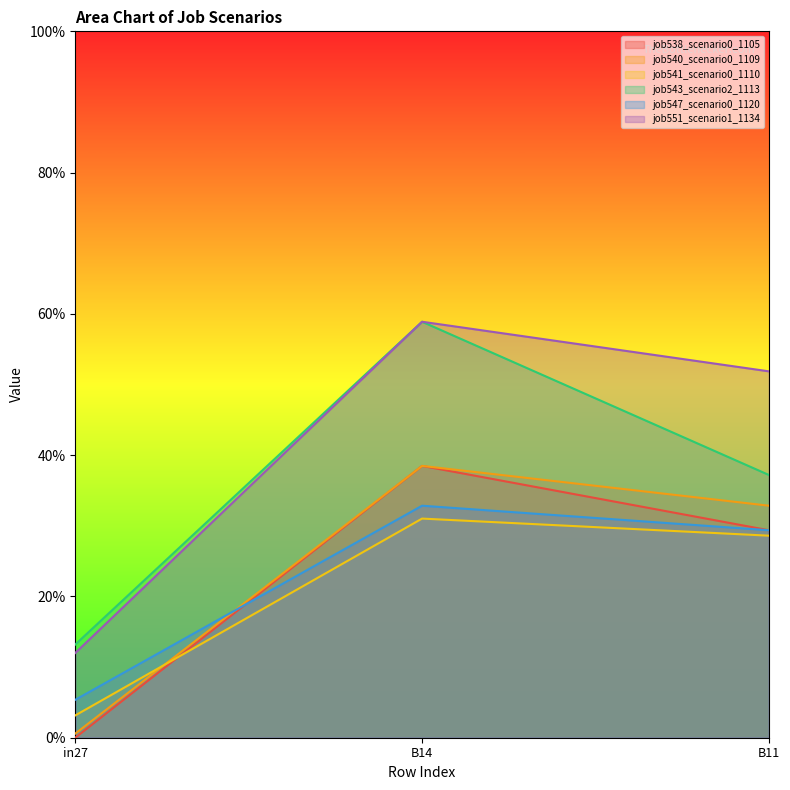

What are all the series names shown in the legend?

job538_scenario0_1105, job540_scenario0_1109, job541_scenario0_1110, job543_scenario2_1113, job547_scenario0_1120, job551_scenario1_1134